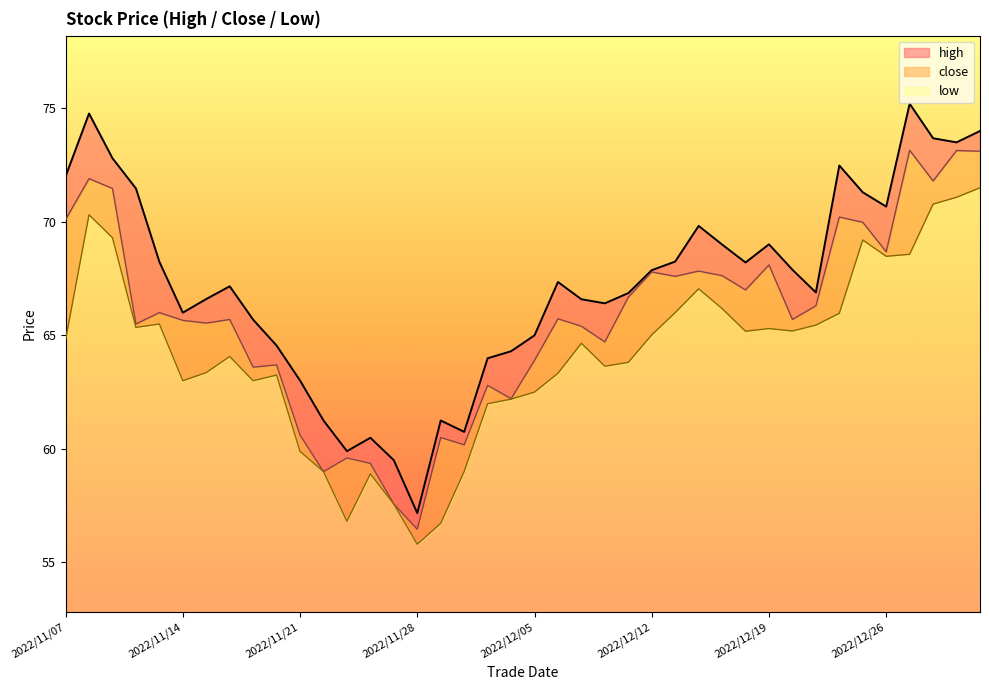

Which label corresponds to the smallest value in the chart?

2022/11/28